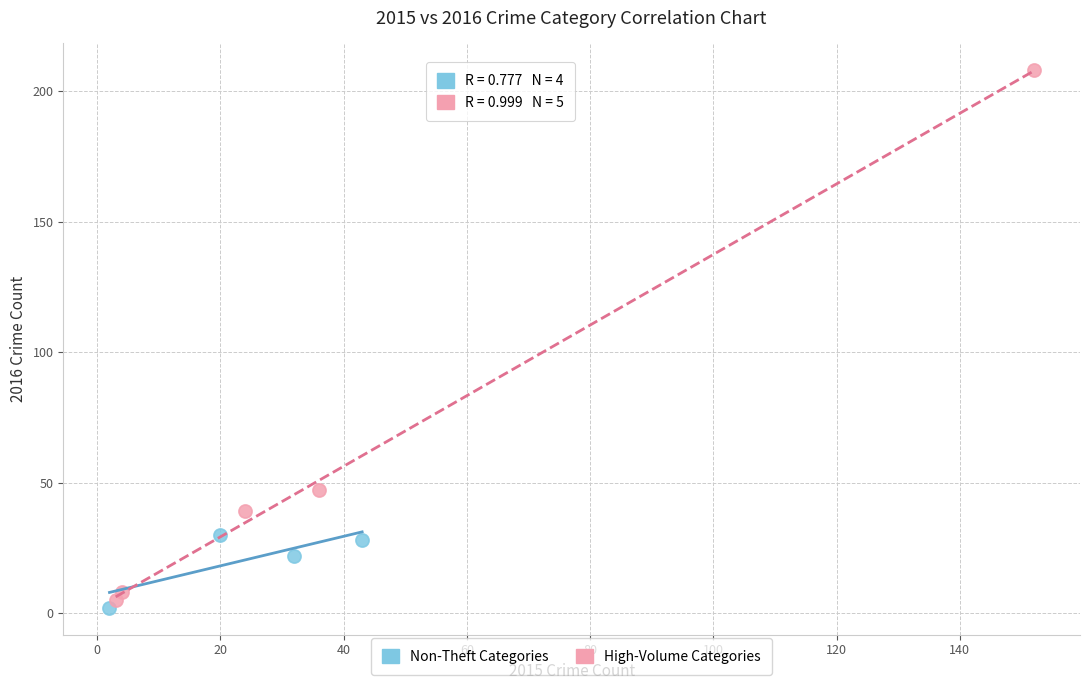

Which series has the widest spread of Y values?

High-Volume Categories